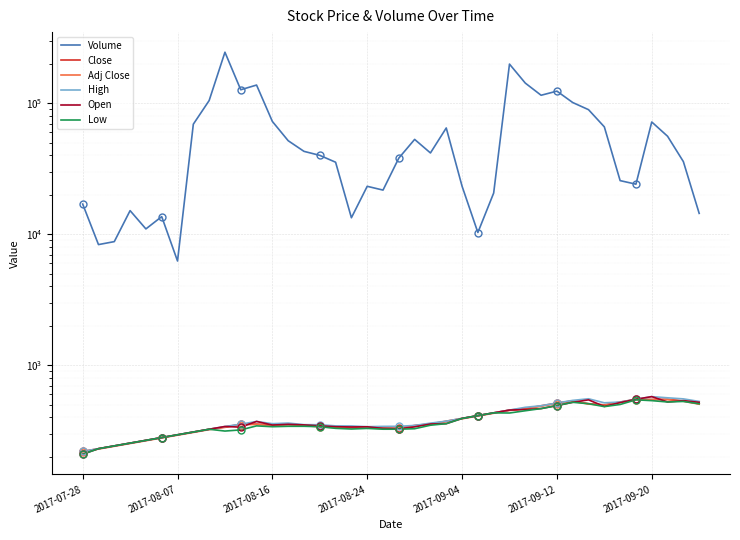

Between 23 and 25, which is larger?

23